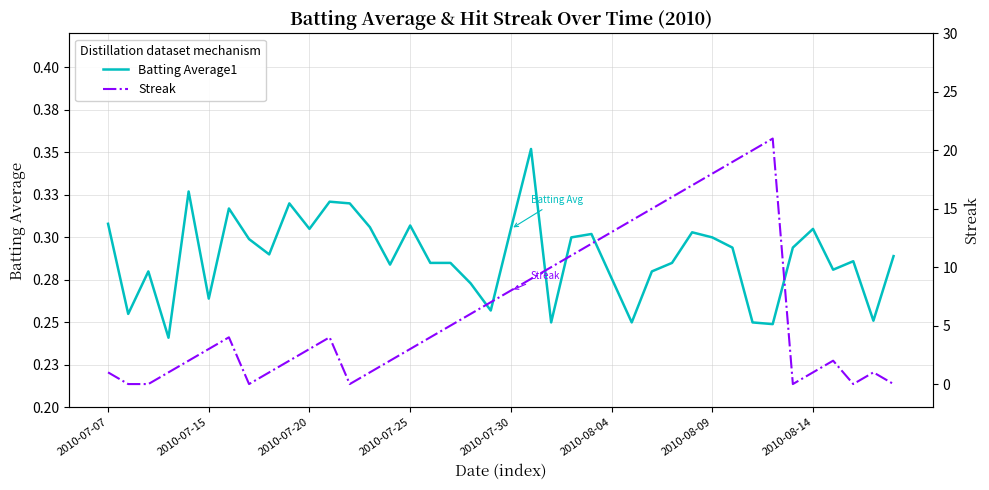

What is the highest value of the Streak series?

21.0